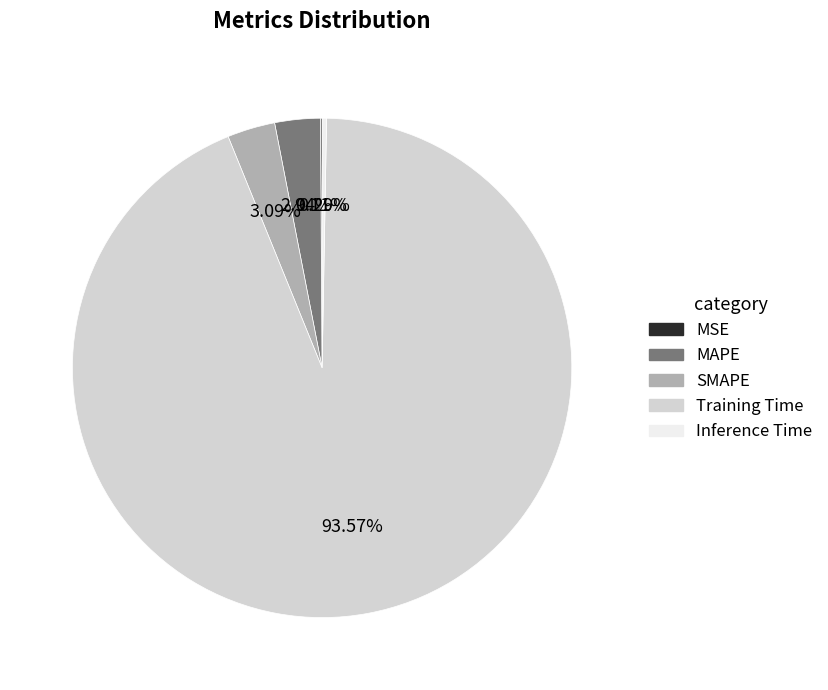

What is the majority slice?

Training Time